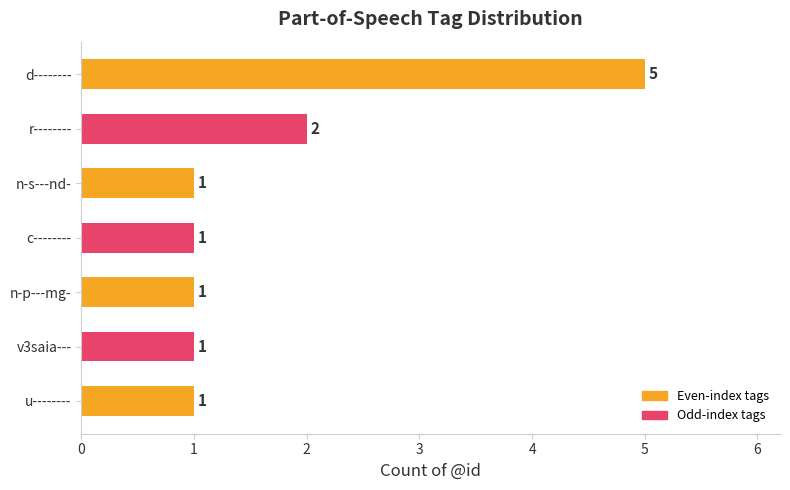

Is it true that the value at n-s---nd- is 1?

True